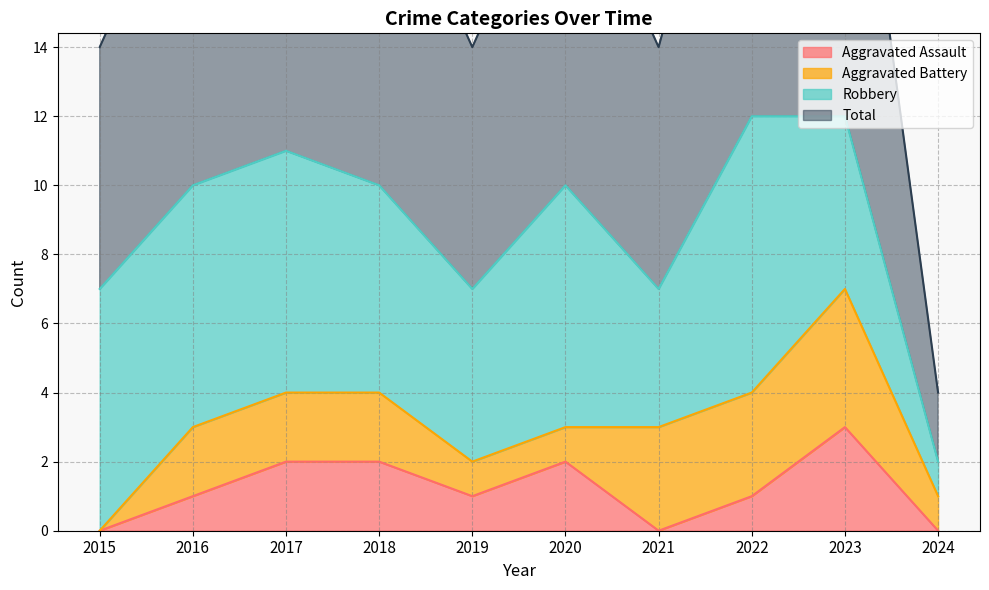

How many interior local valleys does the Total series have?

2